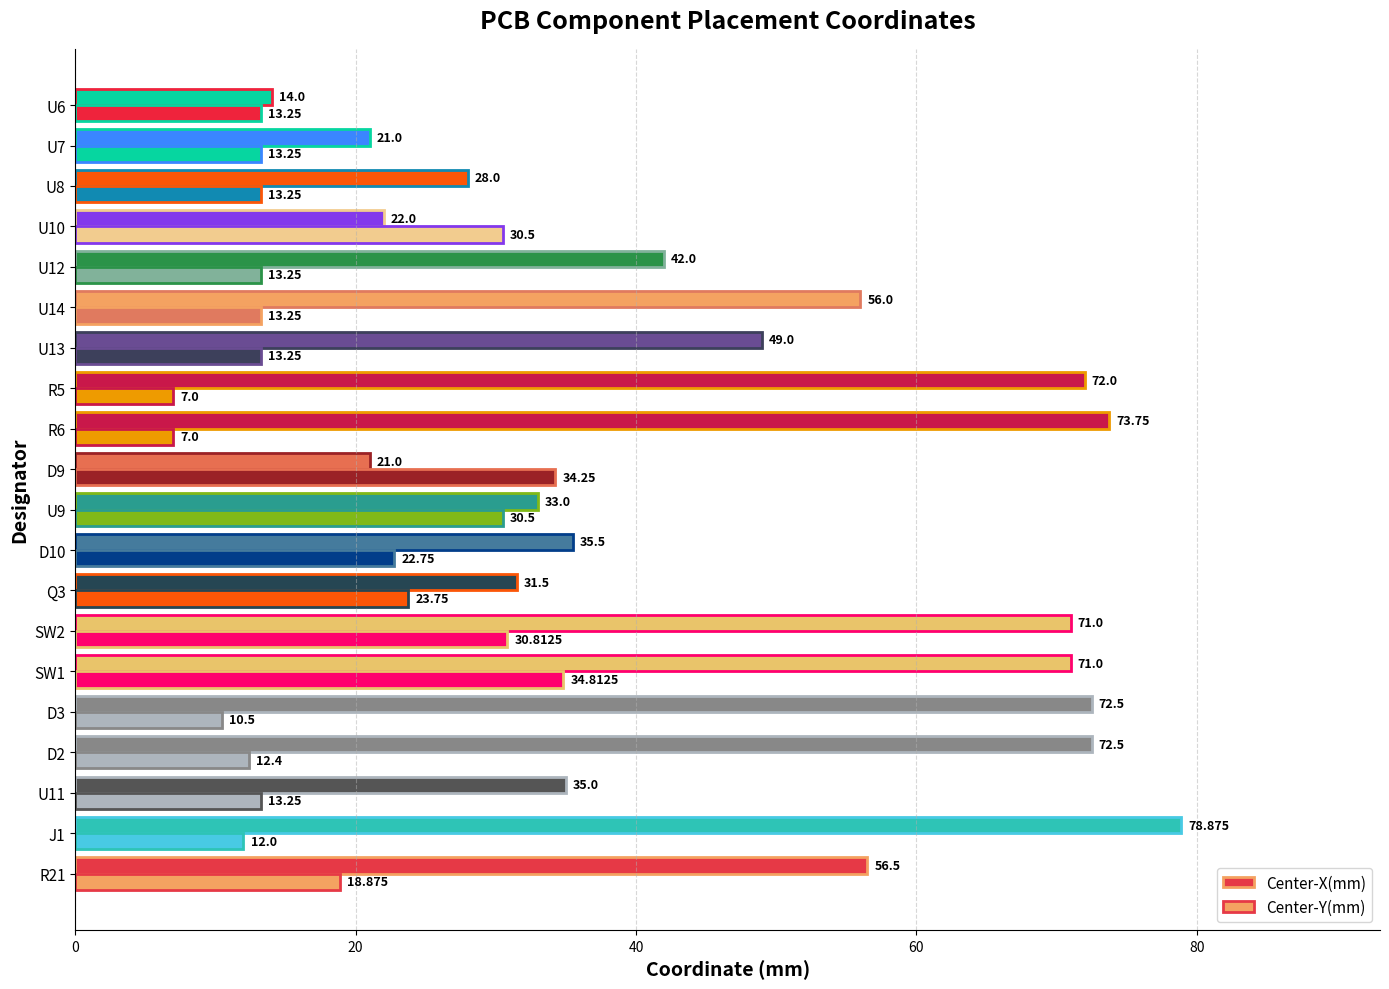

How many data points in Center-Y(mm) are less than 13?

5